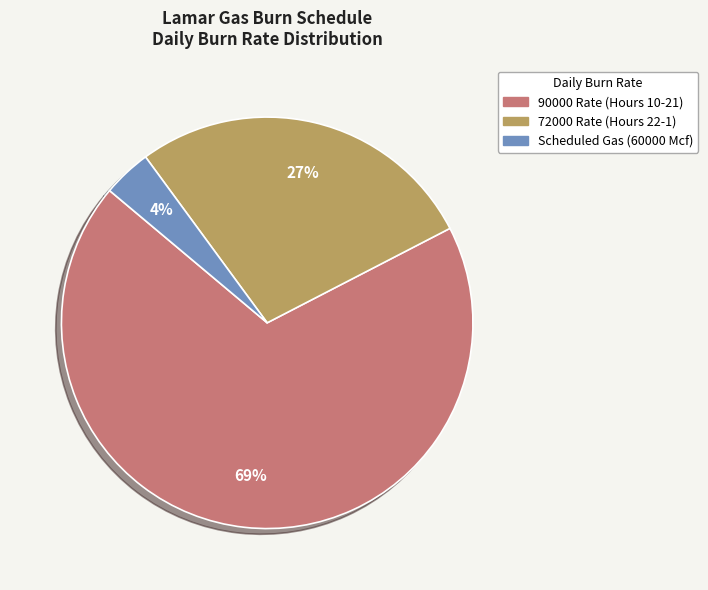

Does any single category account for the majority?

Yes